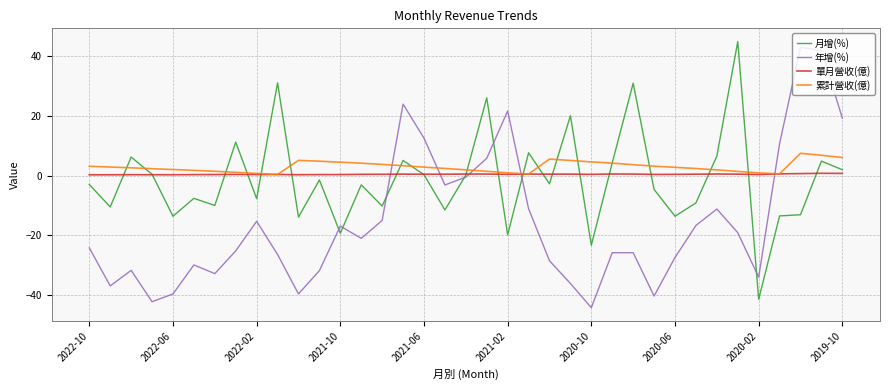

What is the maximum value shown in the chart?

44.8